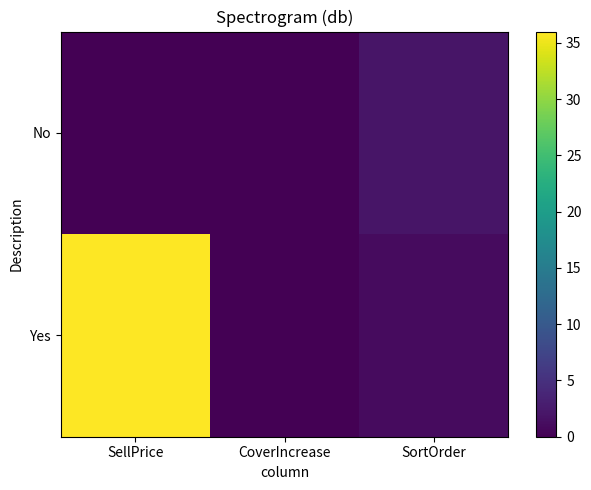

Rank the series by their maximum value, from highest to lowest.

Yes, No